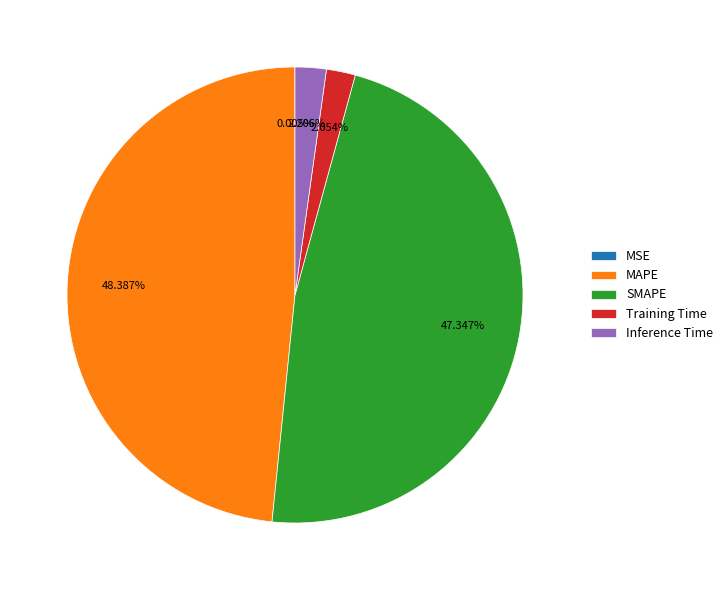

Does Training Time represent more than half of the total?

No